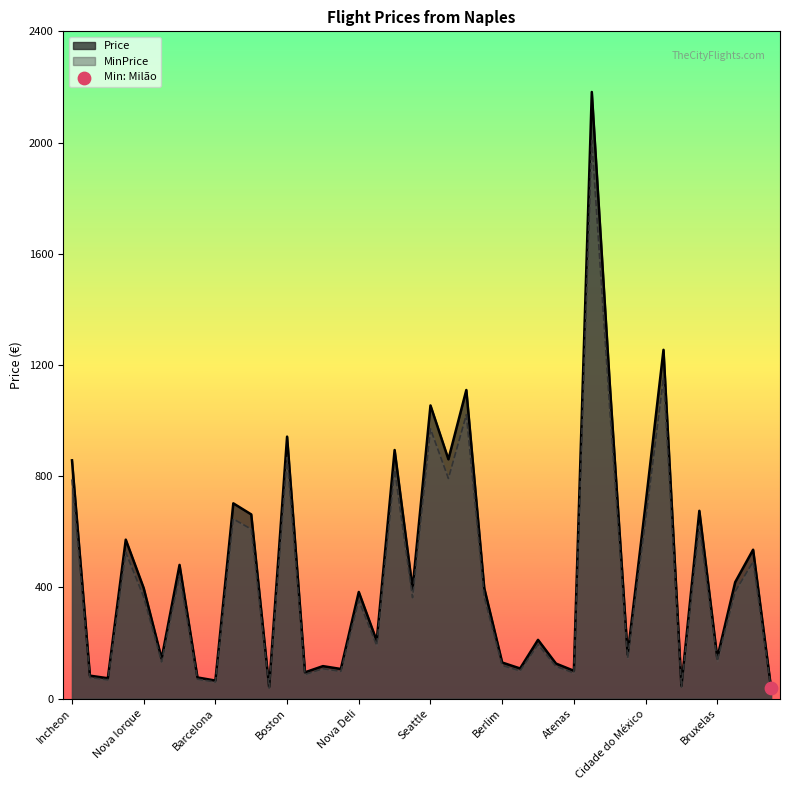

What are all the series names shown in the legend?

Price, MinPrice